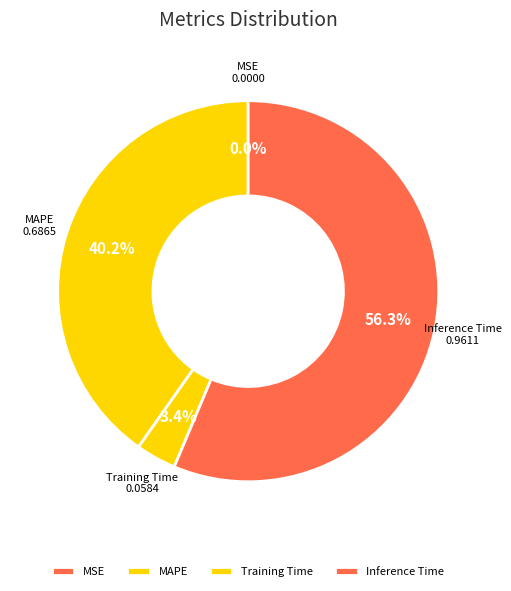

What is the largest slice in the pie chart?

Inference Time